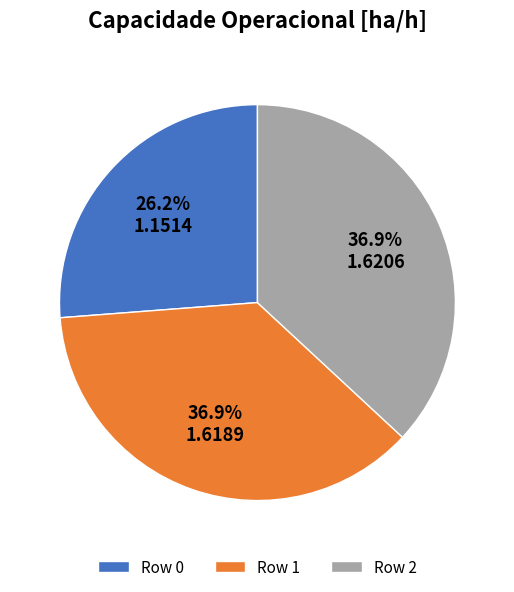

Does Row 1 represent more than half of the total?

No